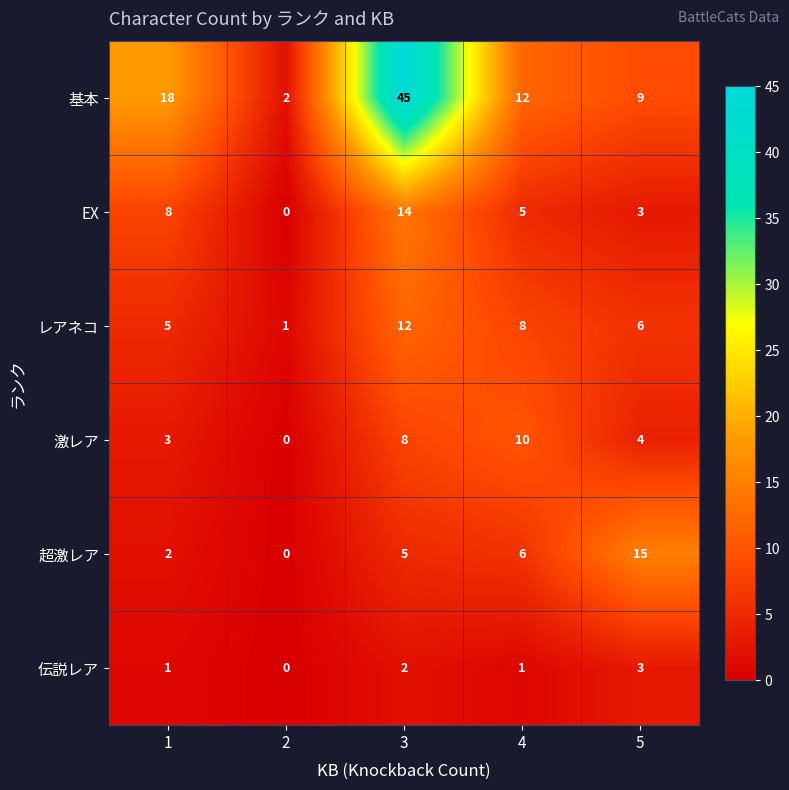

The レアネコ series shows 7 at 1. True or false?

False